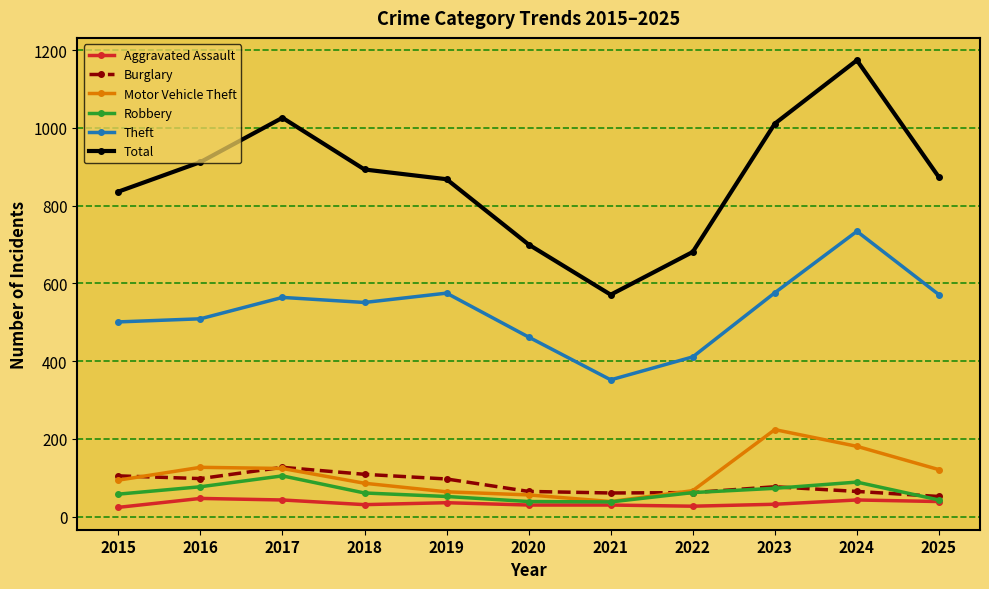

Where is the first local maximum for Robbery?

2017